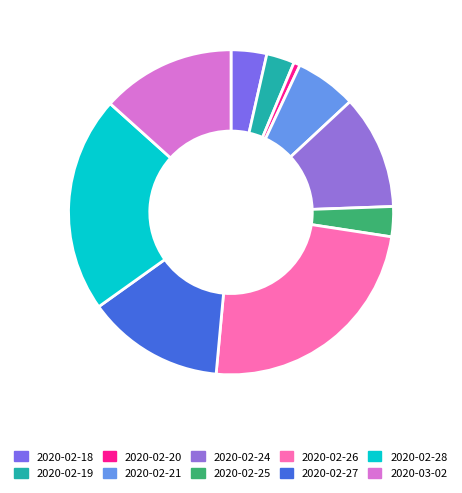

Does 2020-02-28 account for over 50% of the chart?

No